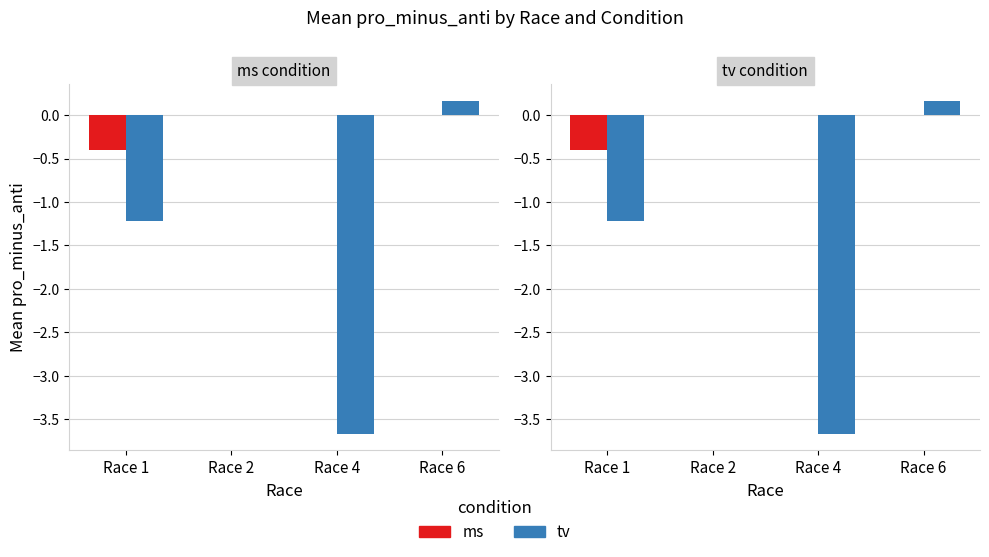

Is the value of tv at Race 6 greater than the value of ms at Race 4?

Yes